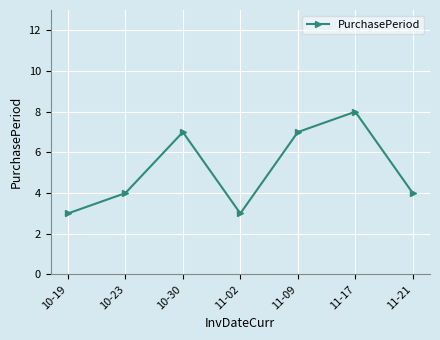

Reading left to right, extract all data points from this chart.

10-19=3	10-23=4	10-30=7	11-02=3	11-09=7	11-17=8	11-21=4